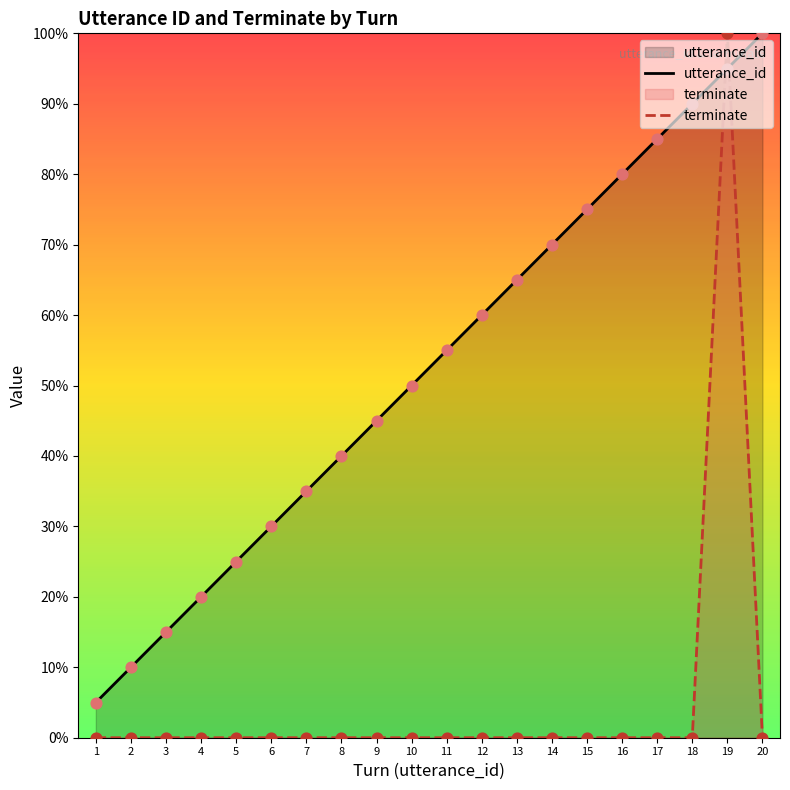

Which series has the widest spread of Y values?

terminate